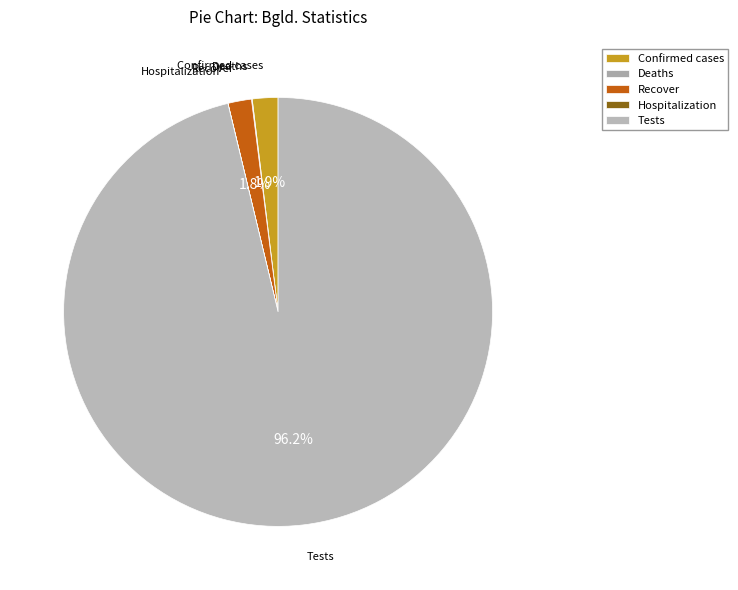

What is the largest slice in the pie chart?

Tests